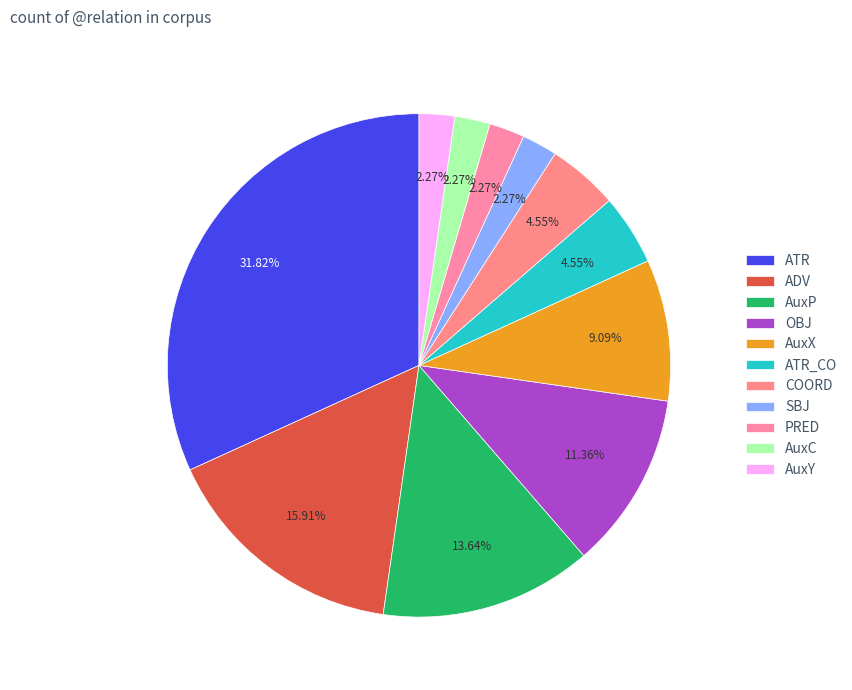

To the nearest percent, what percentage of the pie is AuxY?

2%